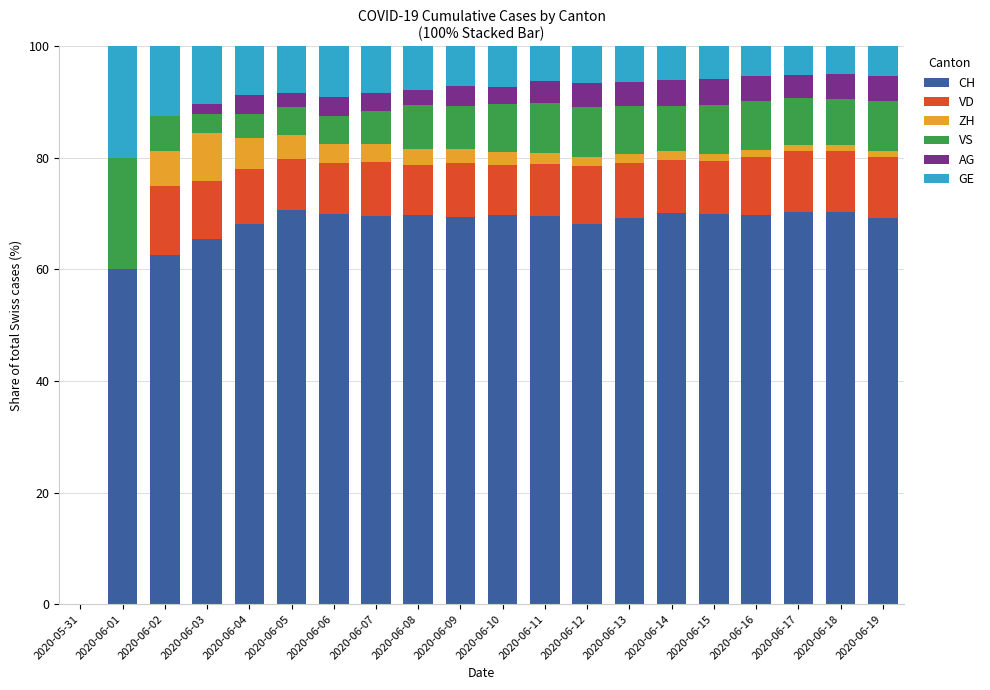

What is the total value across all series at 2020-06-05?

100.0